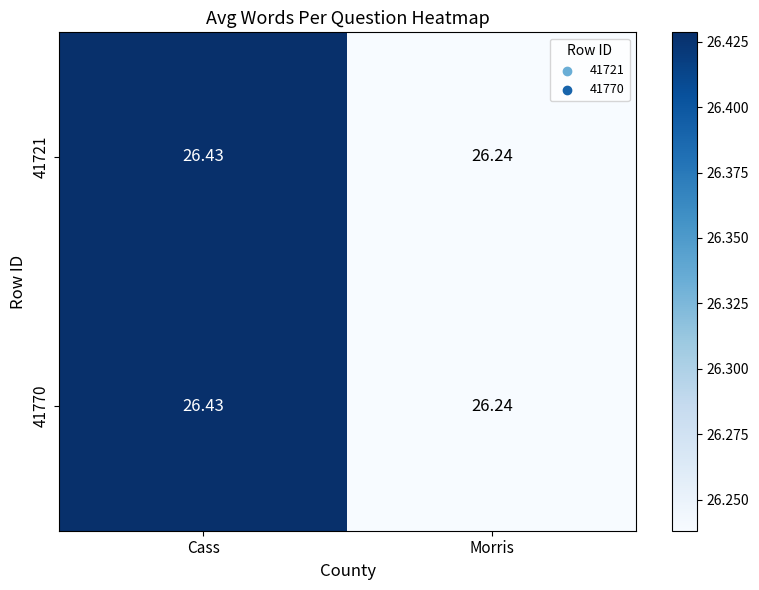

At which category is the sum across all series the highest?

Cass